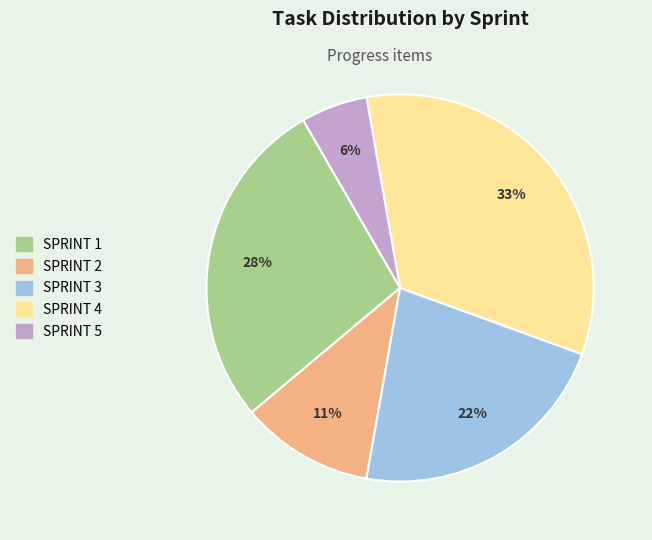

Count the number of slices in the pie.

5